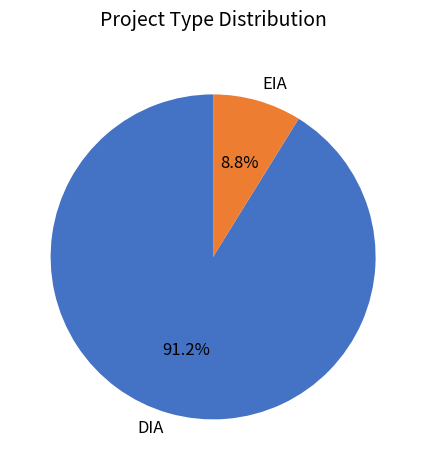

Do DIA and EIA together represent more than half of the pie?

Yes